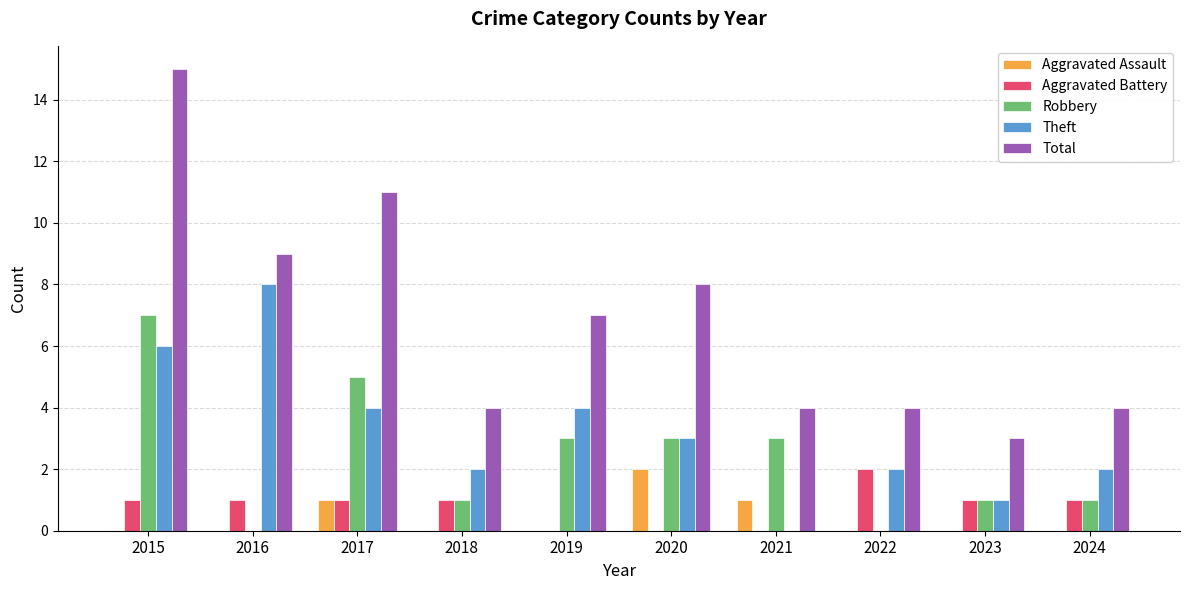

What is the maximum value shown in the chart?

15